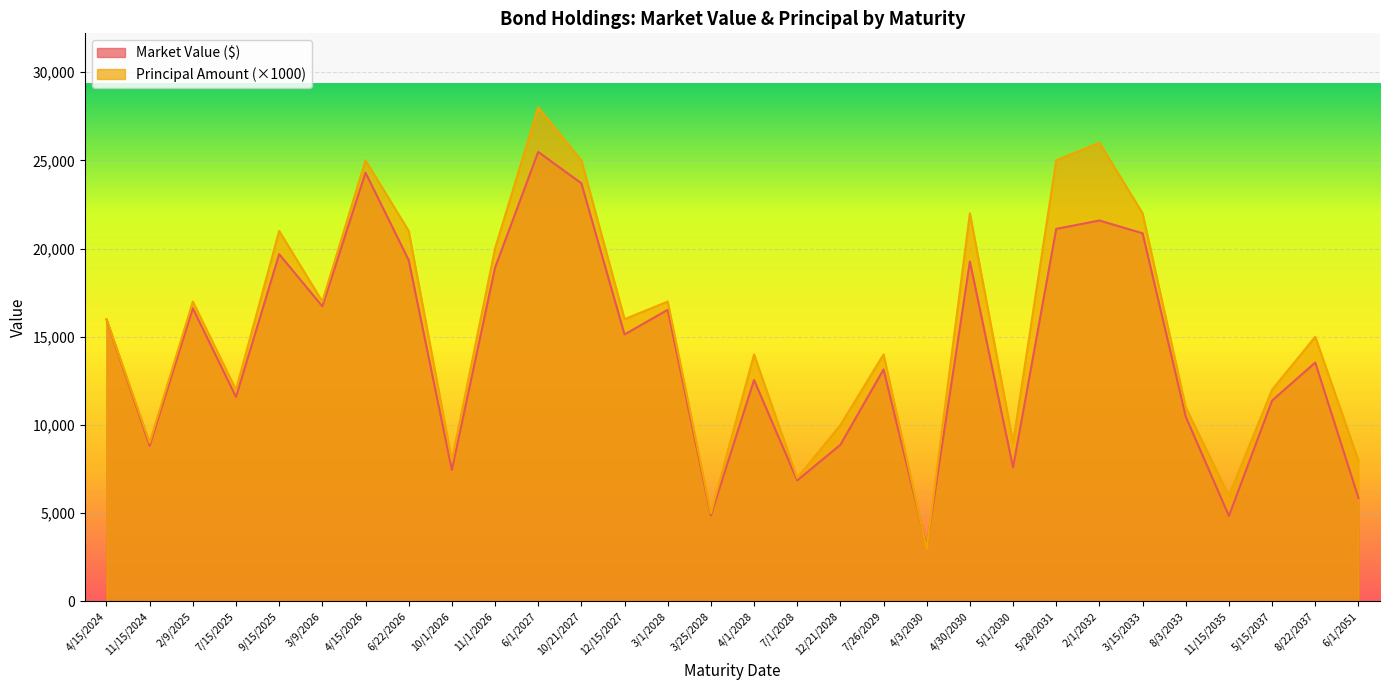

Which series has the largest total across all categories?

Principal Amount (×1000)